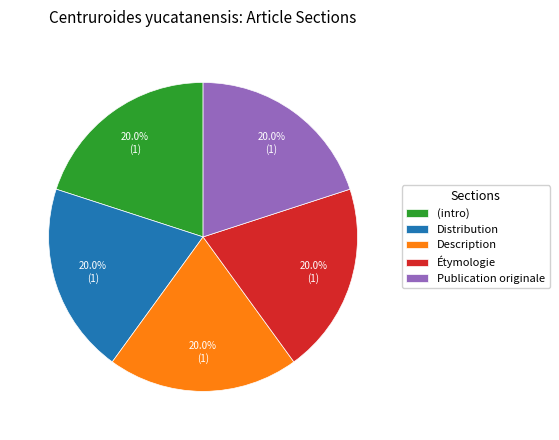

How much of the chart is everything except (intro)?

80.0%